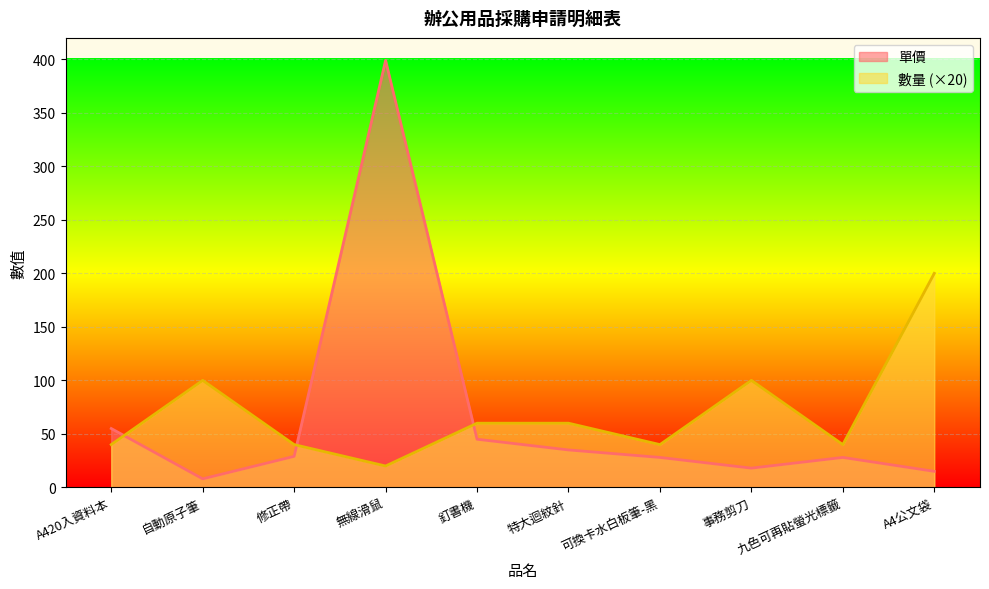

Rank the categories by 單價 value from highest to lowest.

無線滑鼠, A420入資料本, 釘書機, 特大迴紋針, 修正帶, 可換卡水白板筆-黑, 九色可再貼螢光標籤, 事務剪刀, A4公文袋, 自動原子筆